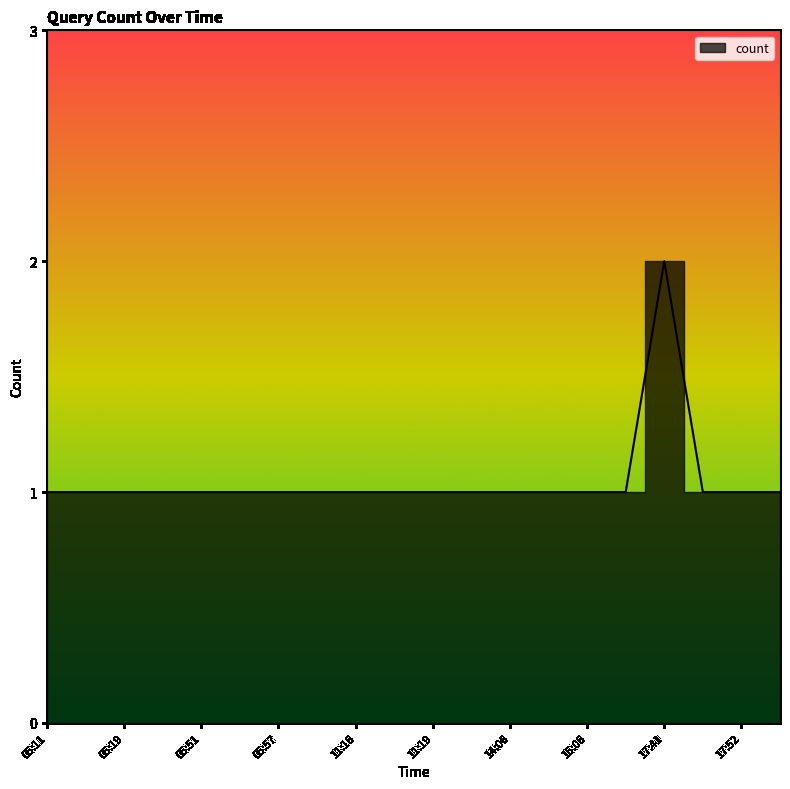

List the labels in order of value, largest first.

17:41, 05:11, 05:15, 05:19, 05:26, 05:51, 05:53, 05:57, 08:24, 11:16, 11:17, 11:19, 13:38, 14:06, 14:52, 15:06, 16:36, 17:50, 17:52, 18:20